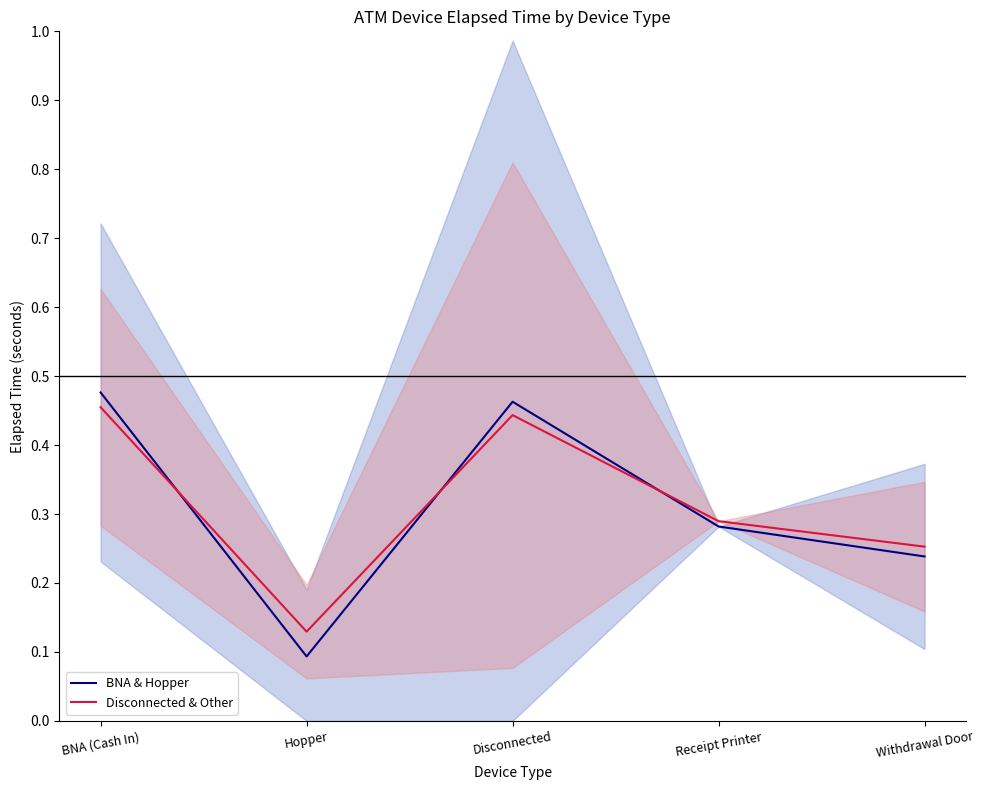

The BNA & Hopper series shows 0.0 at Hopper. True or false?

False